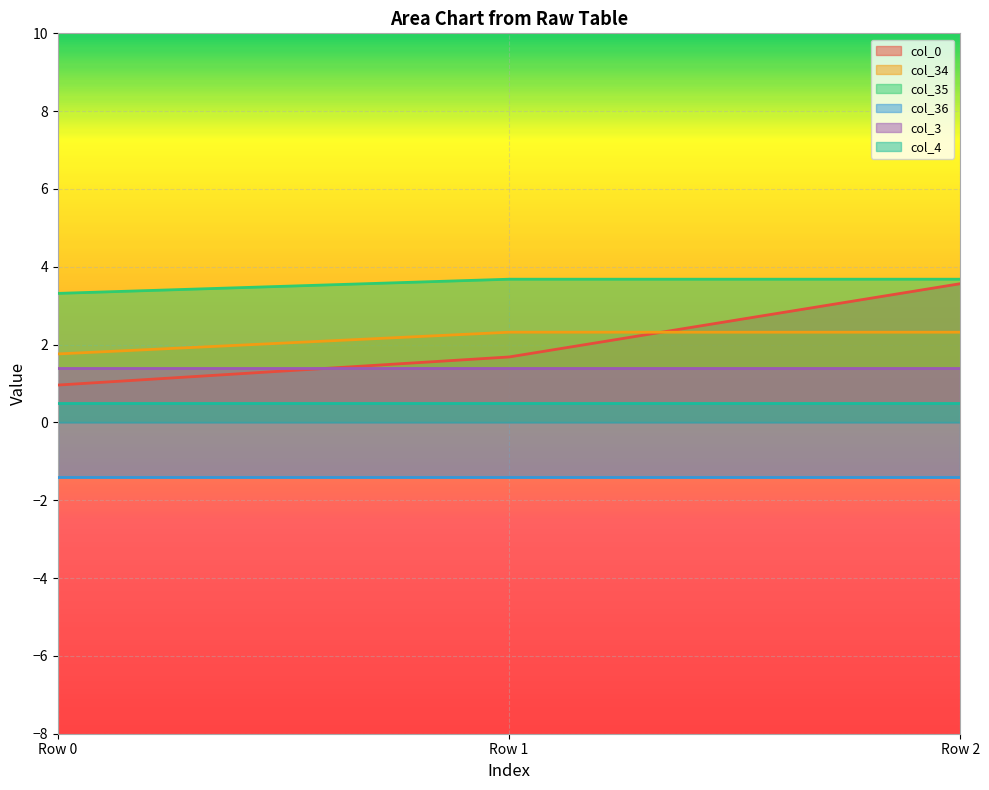

Which label corresponds to the largest value in the chart?

Row 1